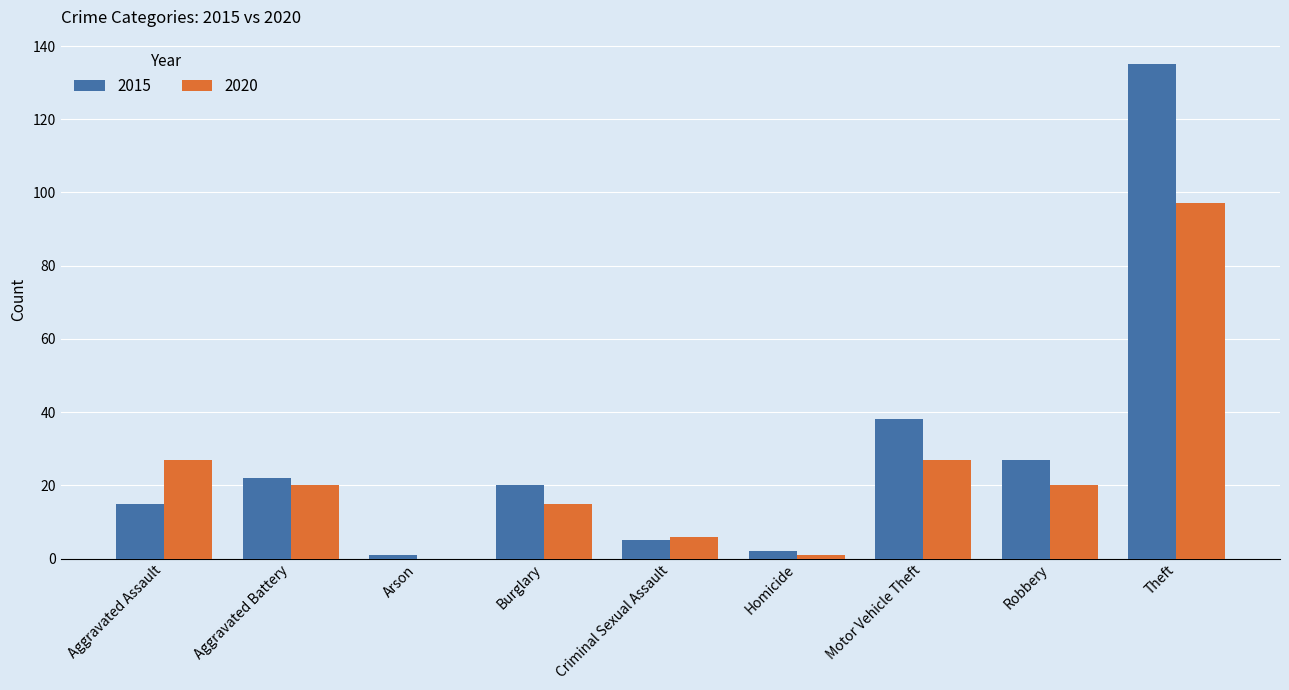

How many series are shown in this chart?

2